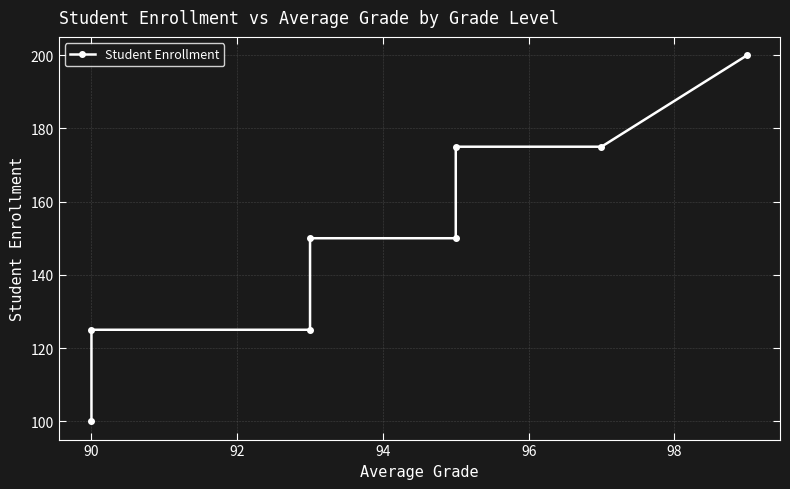

Reading right to left, transcribe all the data shown in this chart.

200	175	175	150	150	125	125	100